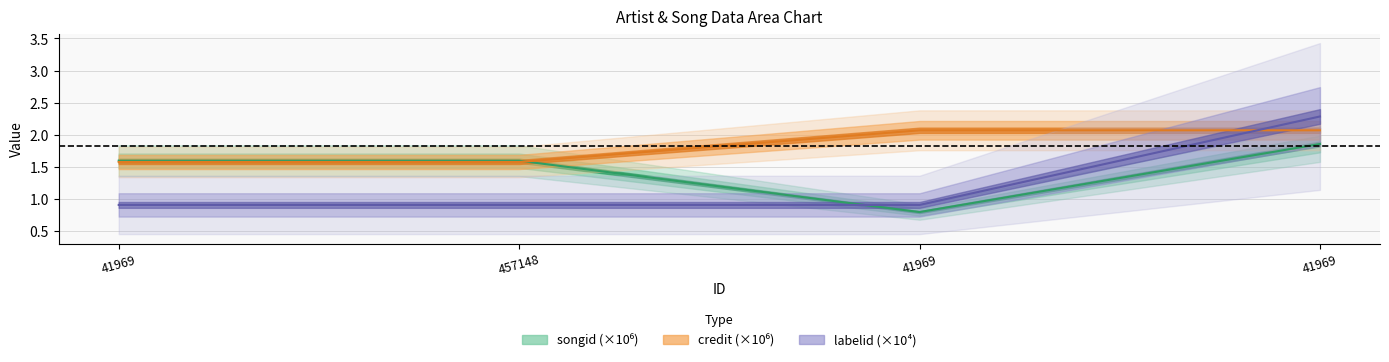

At 41969, list the series in order from largest to smallest.

songid, credit, labelid